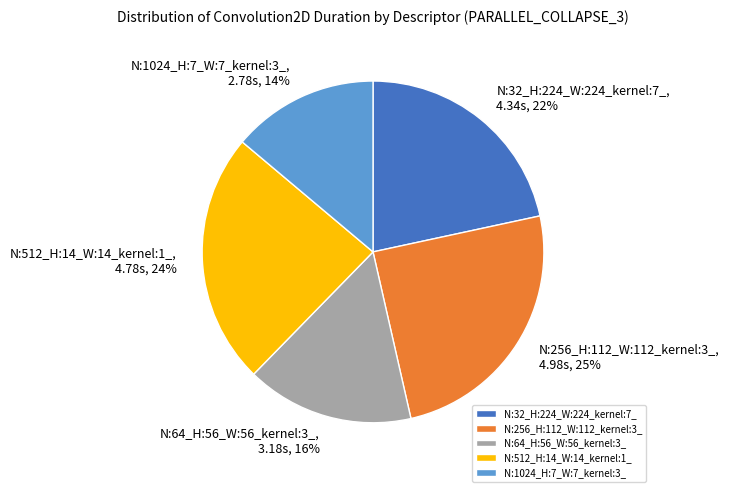

What is the ratio of the value at N:512_H:14_W:14_kernel:1_ to the value at N:32_H:224_W:224_kernel:7_?

1.1